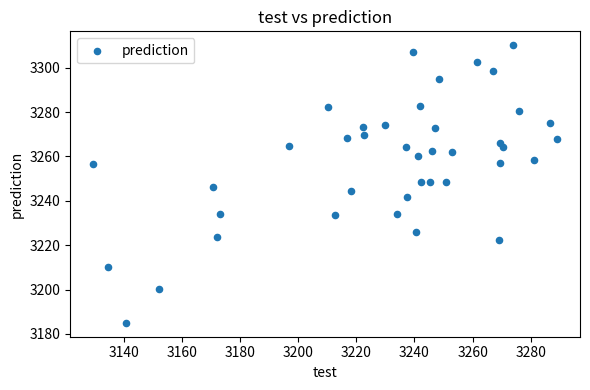

What is the range of X values (max minus min)?

159.4